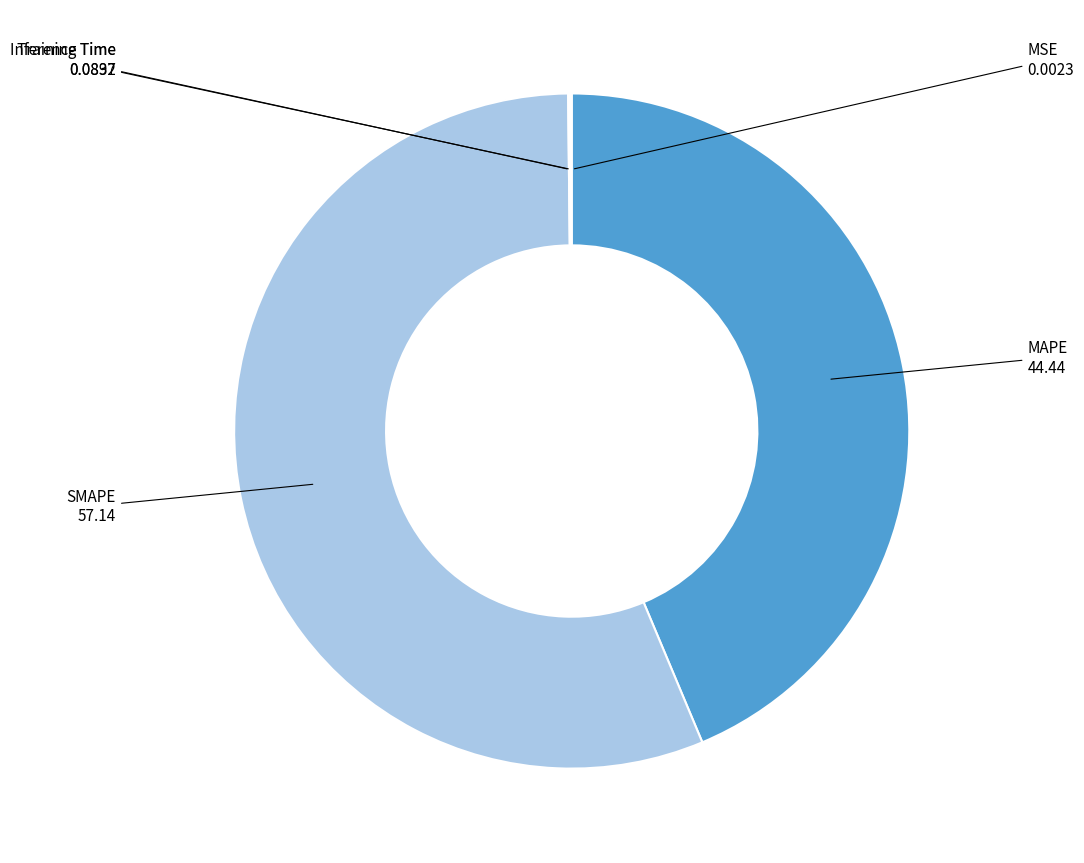

True or false: MAPE accounts for 44% of the total.

True